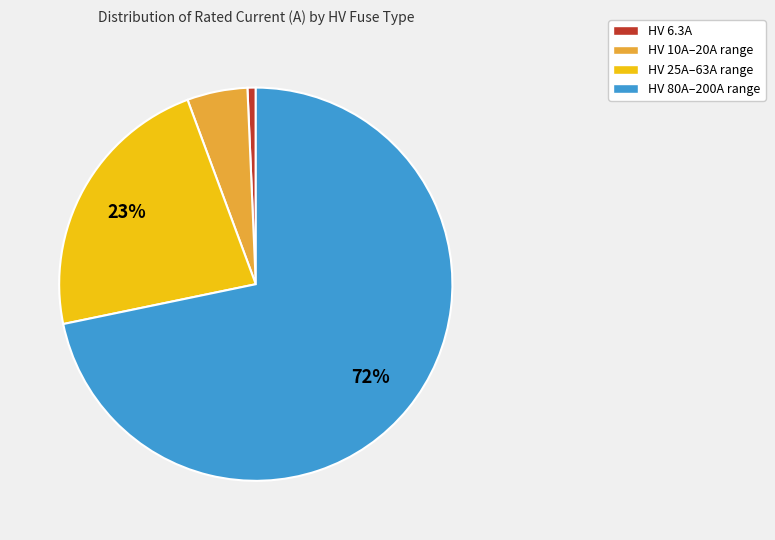

Which category has the smallest portion of the pie?

HV 6.3A